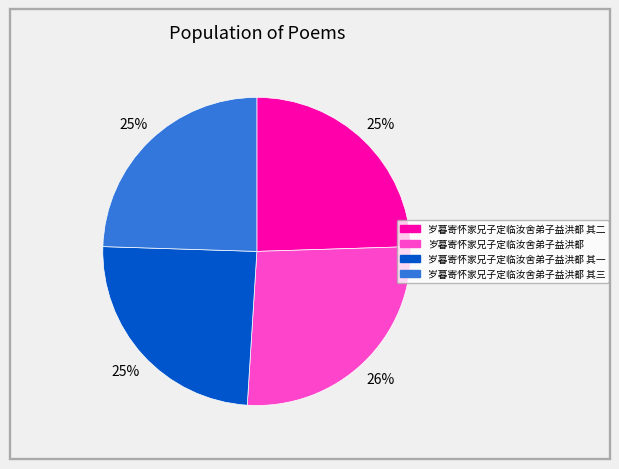

To the nearest percent, what percentage of the pie is 岁暮寄怀家兄子定临汝舍弟子益洪都 其二?

25%